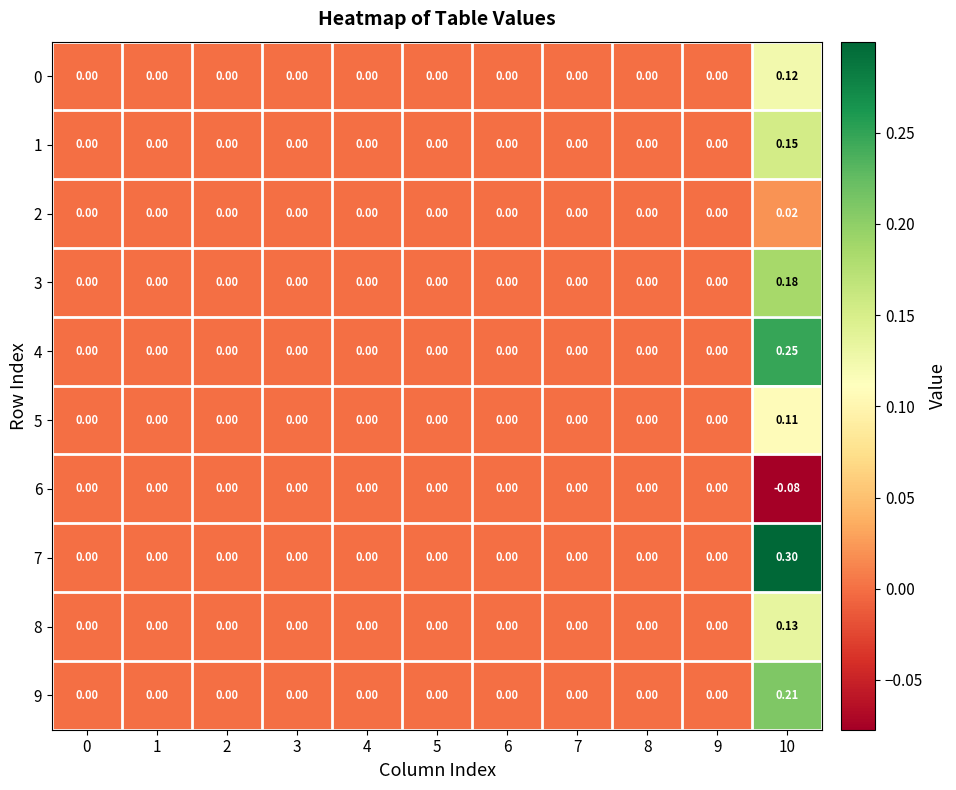

Between 1 and 5, which is larger?

1